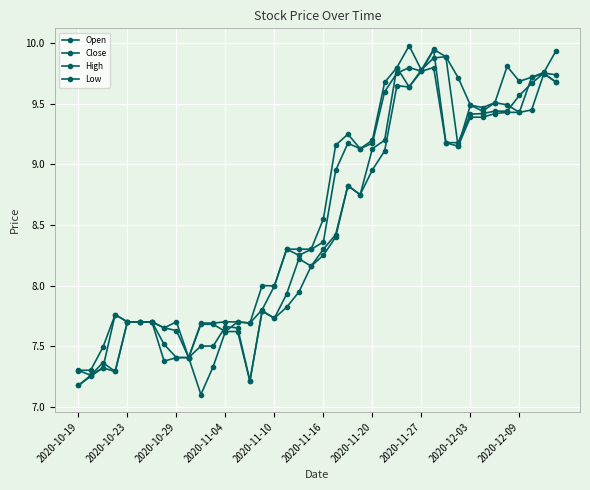

What is the value of the Open point at the 25th from the left?

9.1